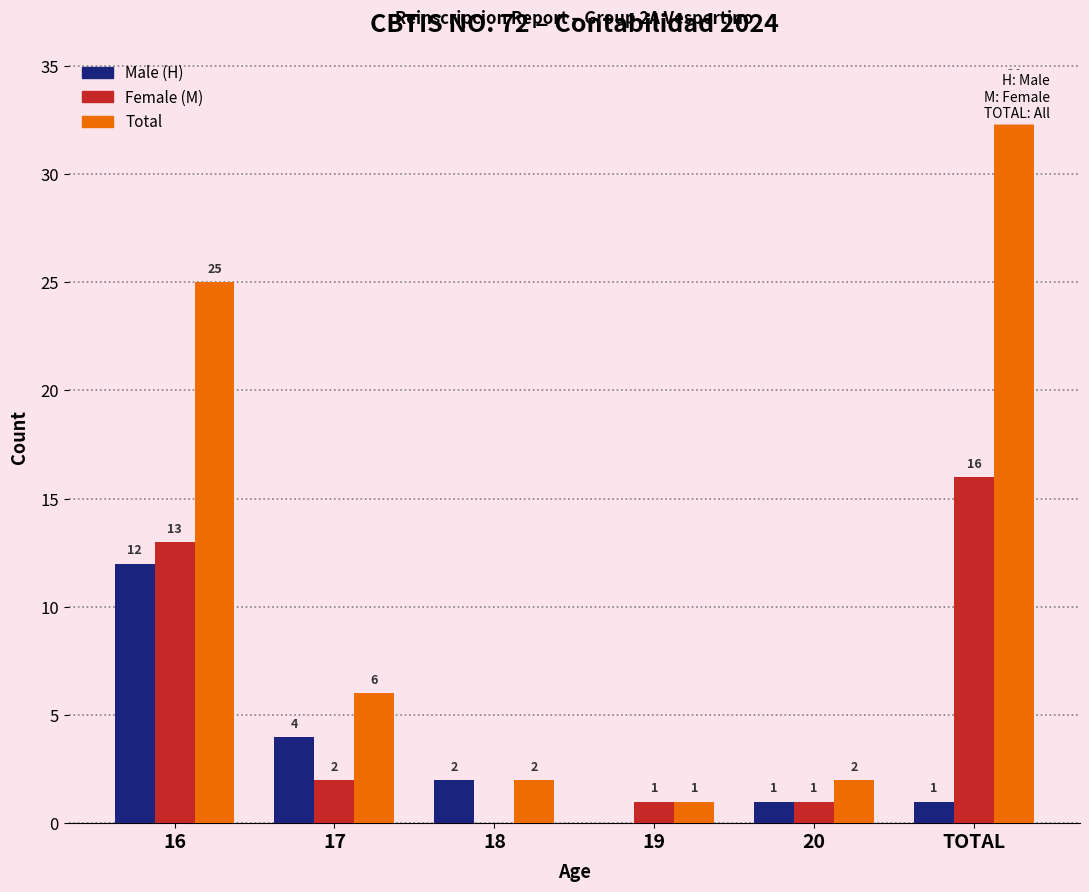

What is the total value across all series at 17?

12